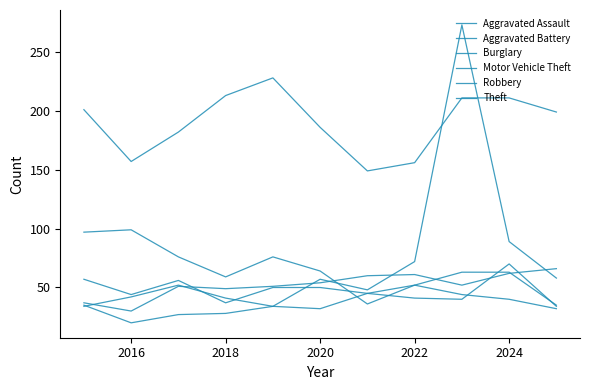

Does the chart display data point markers on the line(s)?

No